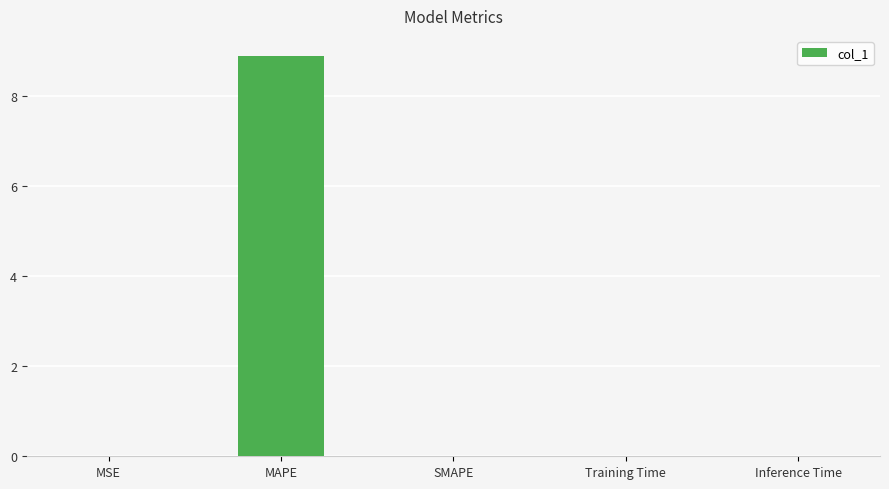

The value at Training Time is 0.0. True or false?

True